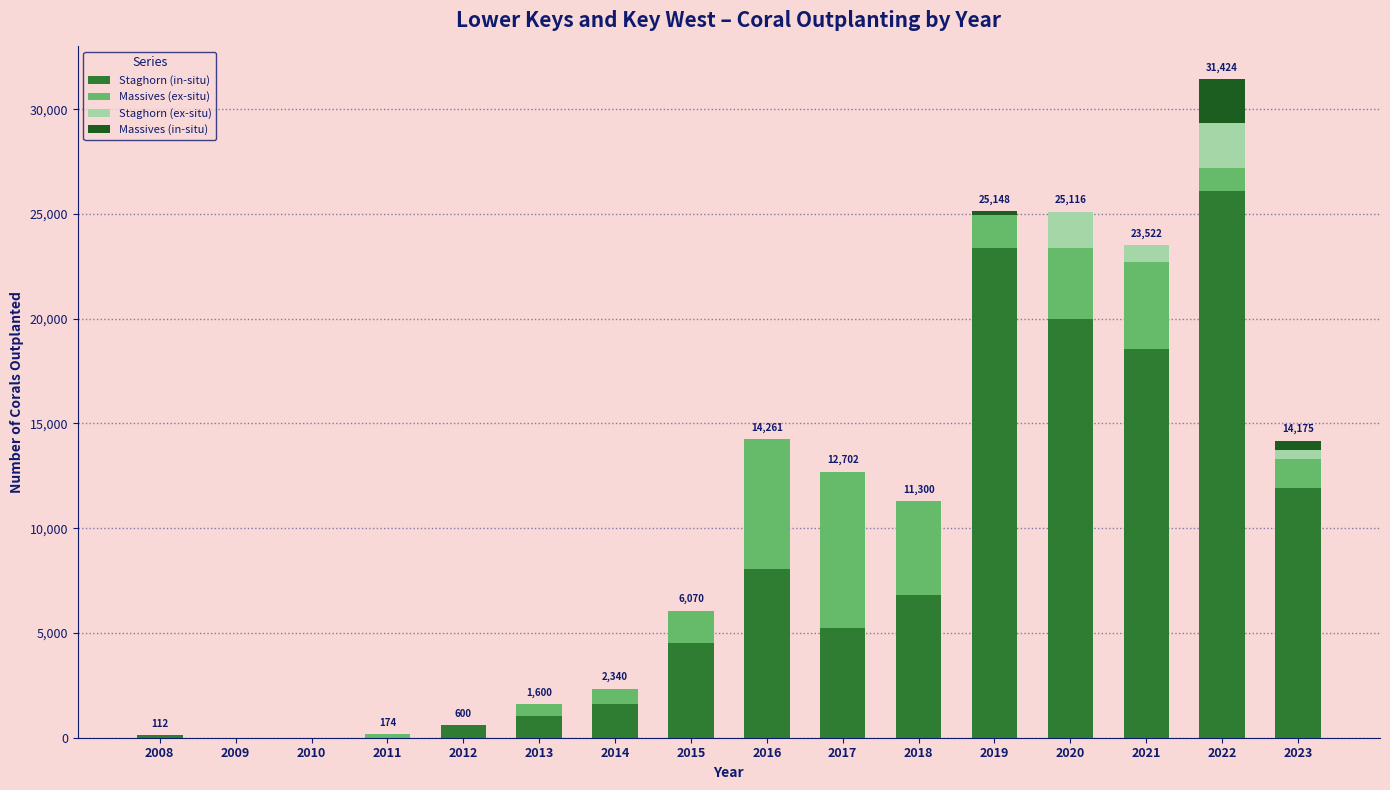

What are all the series names shown in the legend?

Staghorn (in-situ), Massives (ex-situ), Staghorn (ex-situ), Massives (in-situ)